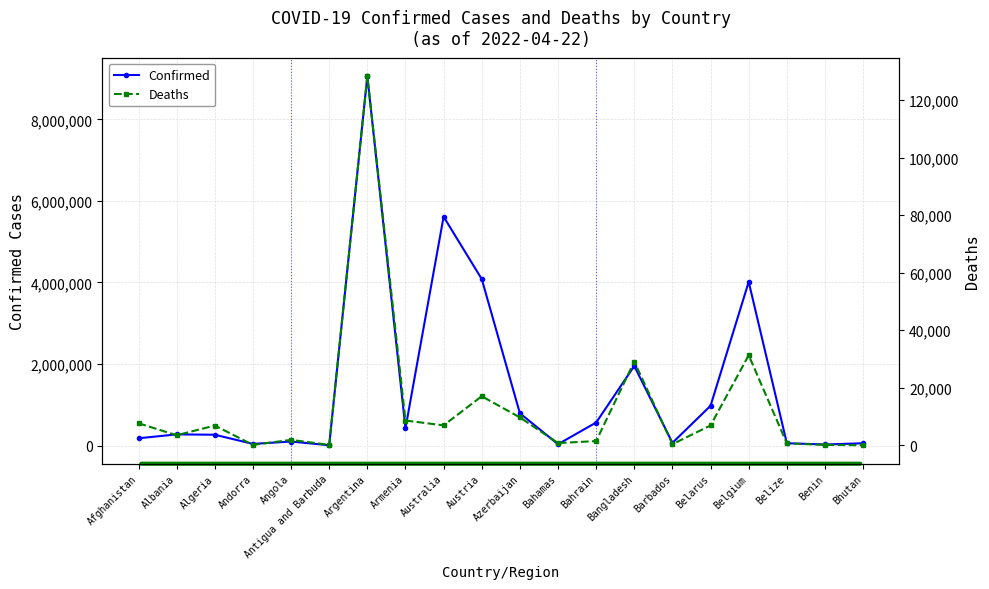

Reading left to right, list all the values displayed in this chart.

Confirmed: Afghanistan=178638	Albania=274606	Algeria=265754	Andorra=41013	Angola=99287	Antigua and Barbuda=7567	Argentina=9060923	Armenia=422814	Australia=5613341	Austria=4084358	Azerbaijan=792445	Bahamas=33430	Bahrain=565076	Bangladesh=1952485	Barbados=66317	Belarus=976261	Belgium=4015791	Belize=57406	Benin=26952	Bhutan=56603
Deaths: Afghanistan=7680	Albania=3496	Algeria=6874	Andorra=153	Angola=1900	Antigua and Barbuda=135	Argentina=128344	Armenia=8622	Australia=6939	Austria=17057	Azerbaijan=9707	Bahamas=789	Bahrain=1475	Bangladesh=29127	Barbados=386	Belarus=6917	Belgium=31319	Belize=676	Benin=163	Bhutan=20